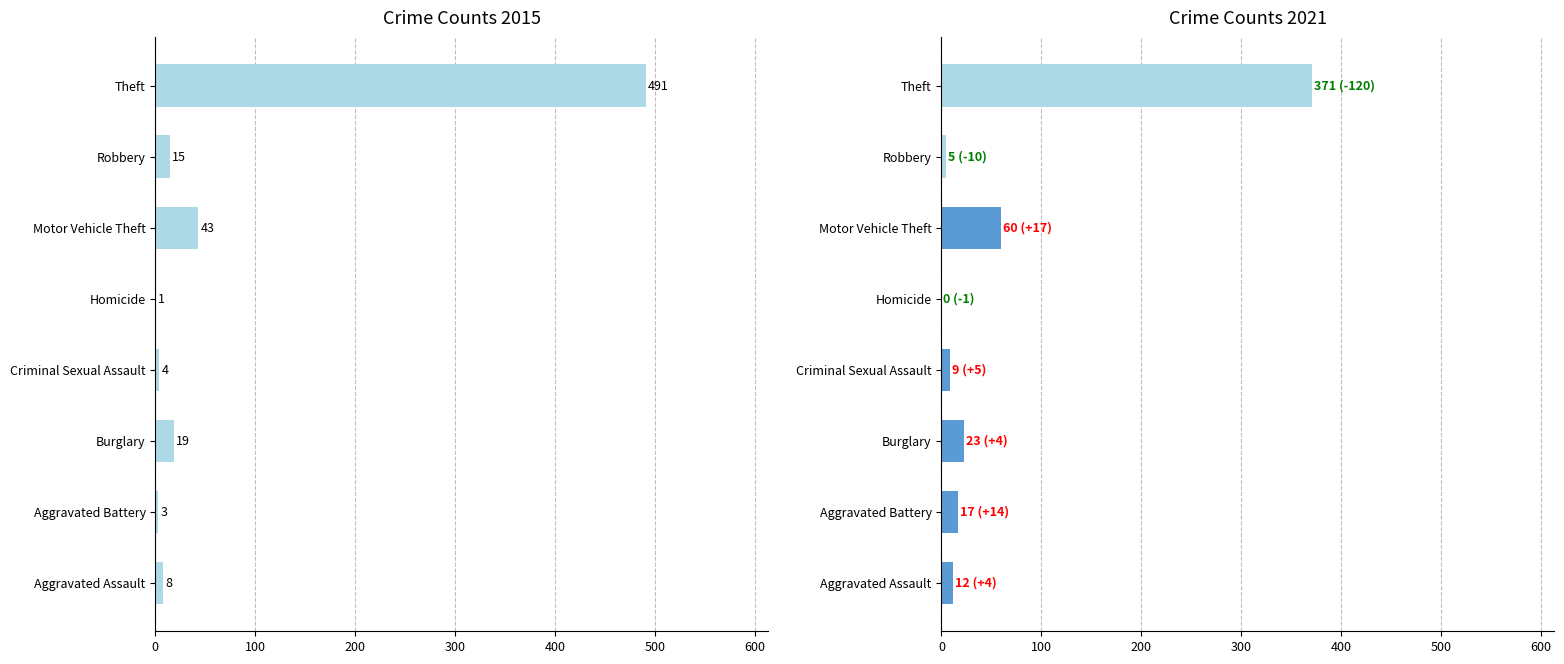

Count the number of categories in the chart.

8